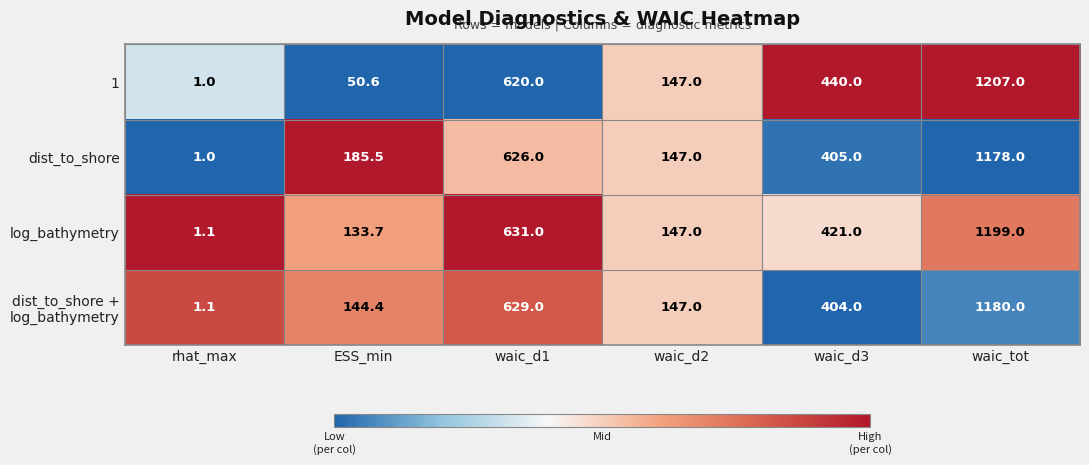

Count the number of data series in this chart.

4